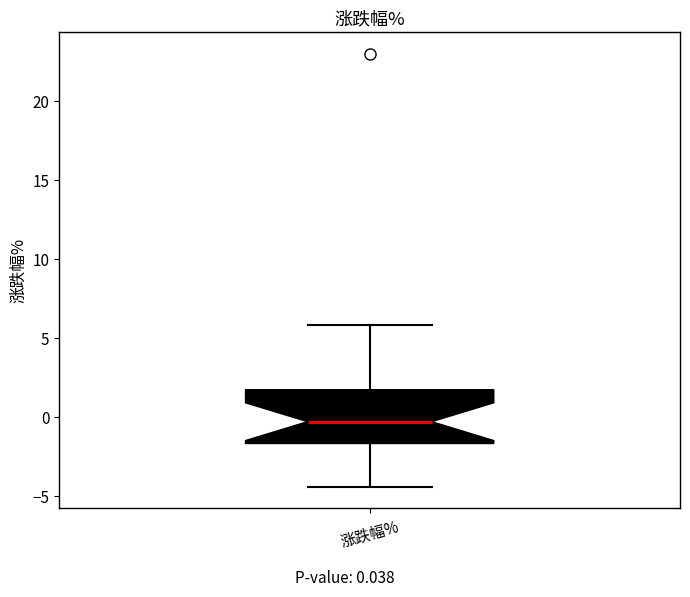

Read this box plot against the y-axis: the position of the median line, the range covered by the box, and the ends of both whiskers. The values are not printed on the chart, so give them approximately, as read against the axis.

median -0.5, box -1.5 to 1.5, whiskers -4.5 to 6.0